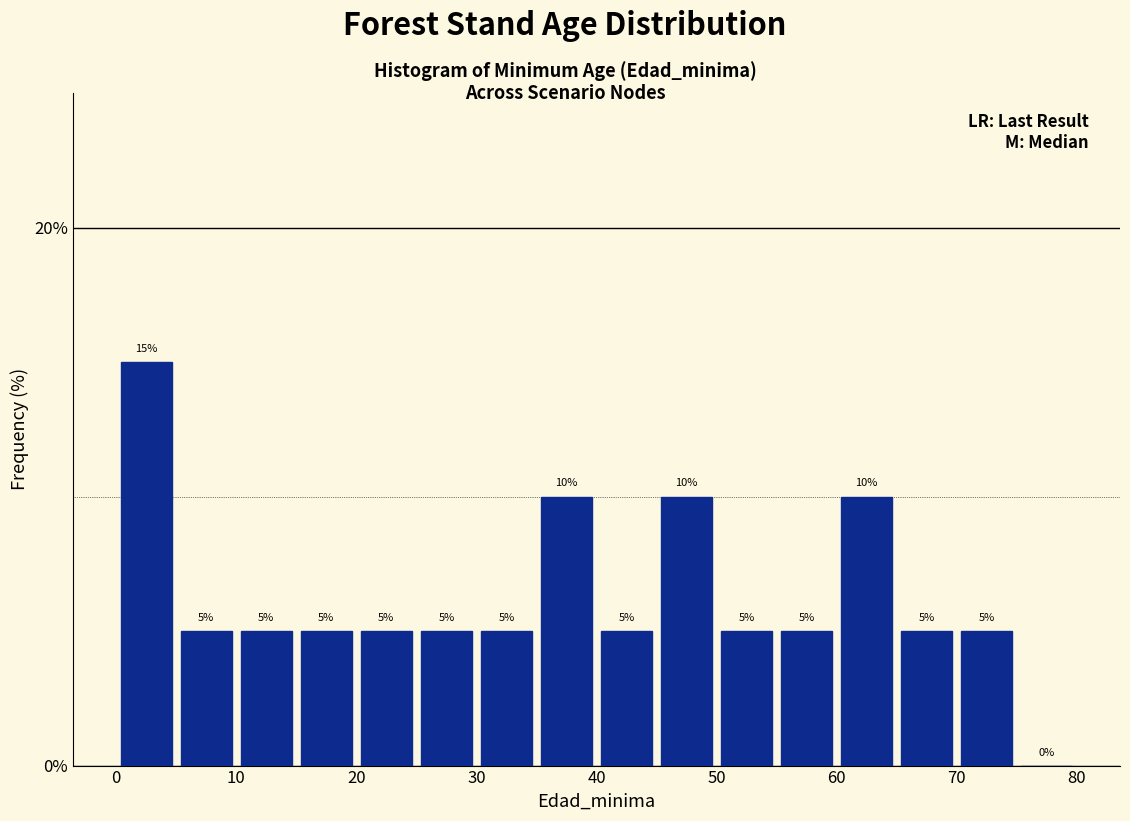

What is the height of the bar covering 55 to 60 on the x-axis?

5